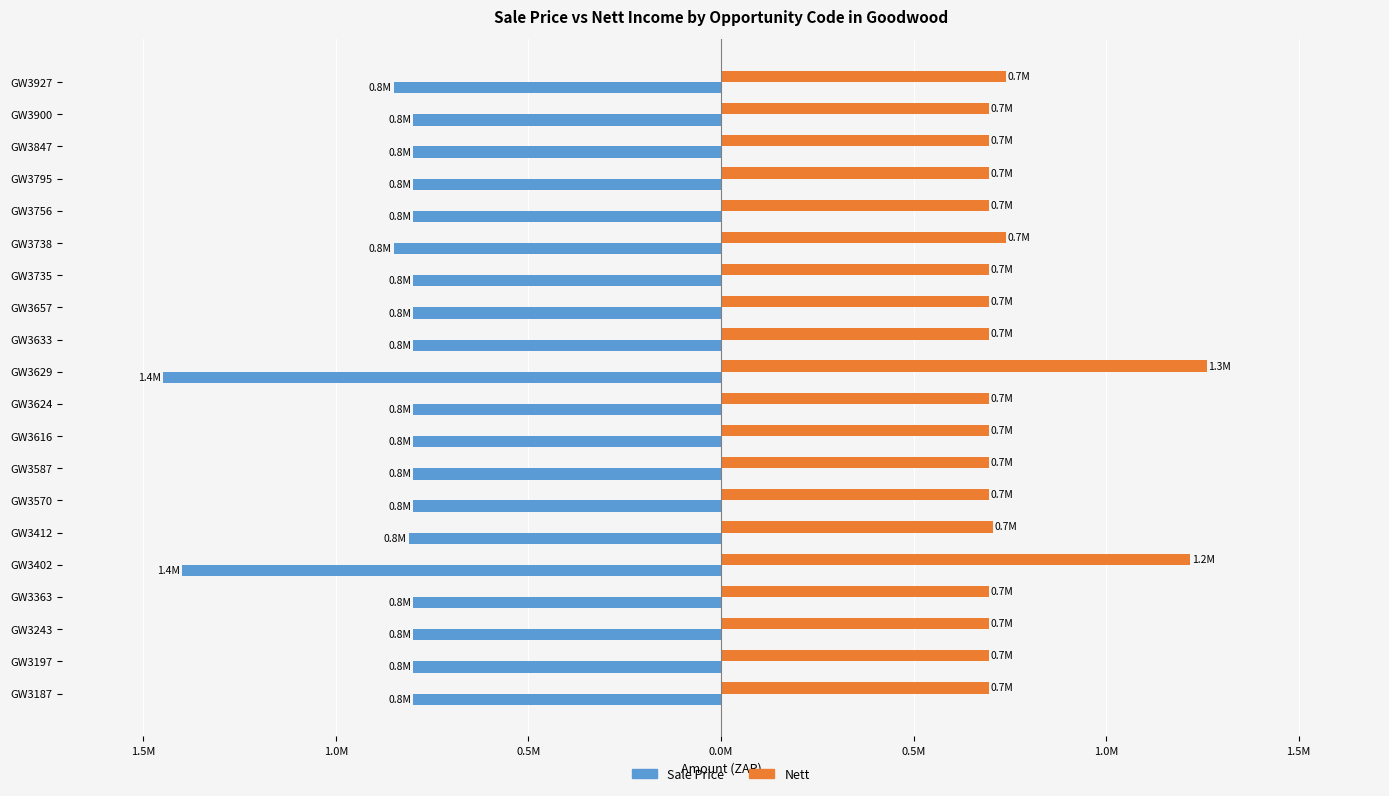

What are all the series names shown in the legend?

Sale Price, Nett